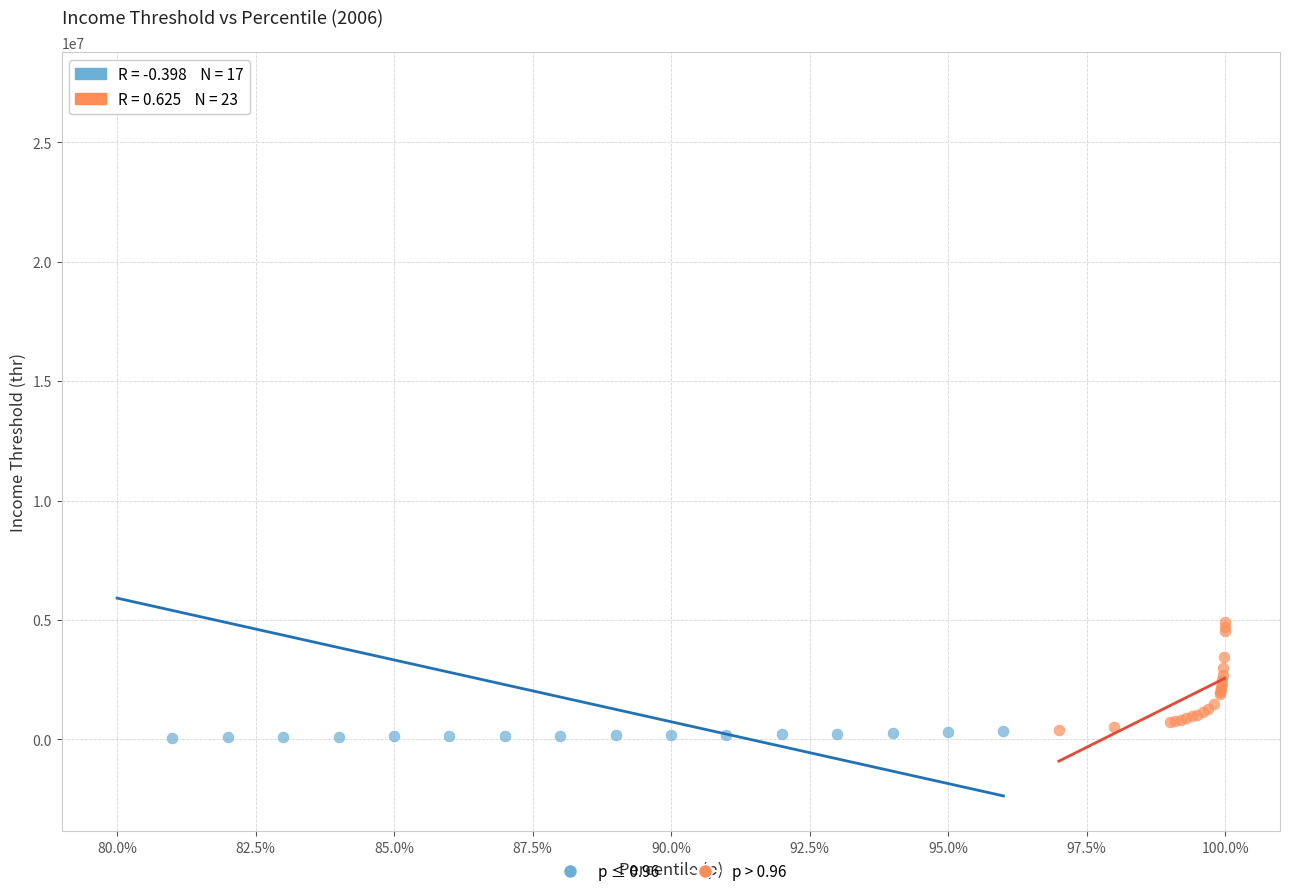

Which series has the largest Y range (max minus min)?

p ≤ 0.96